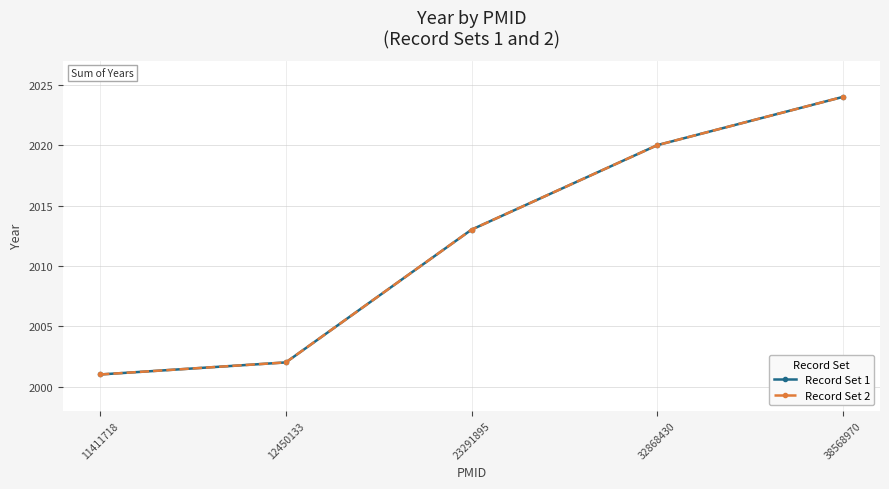

At which label does Record Set 1 reach its peak?

38568970